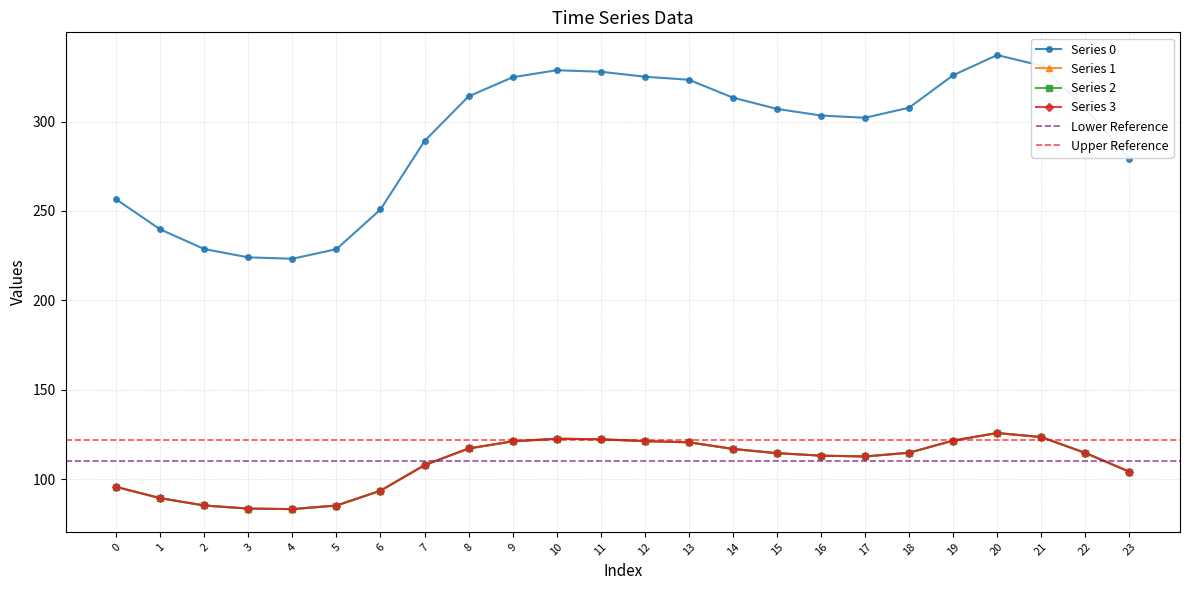

True or false: Series 3 and Series 1 intersect in this chart.

False